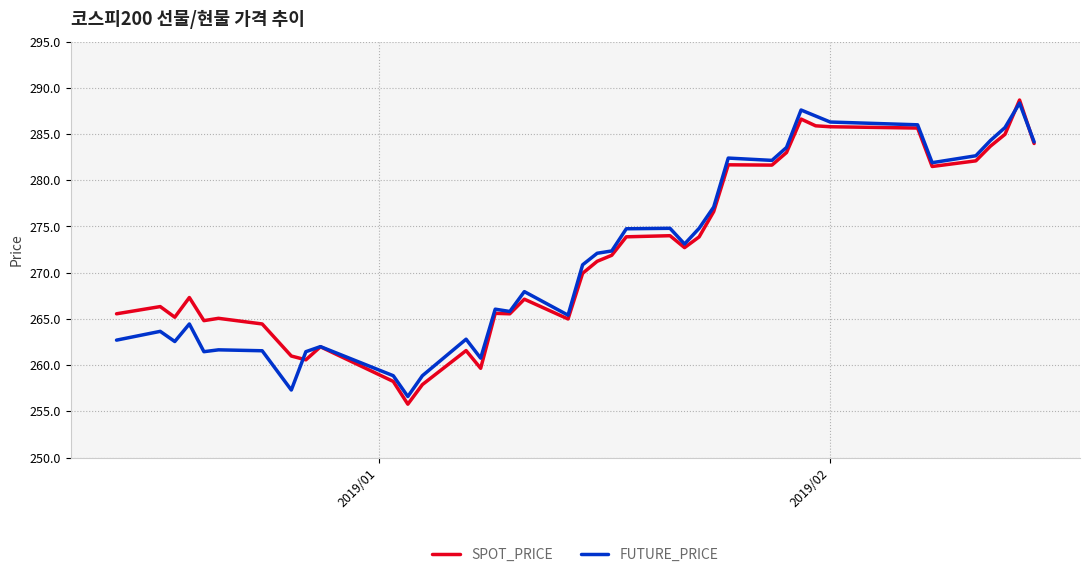

What are all the series names shown in the legend?

SPOT_PRICE, FUTURE_PRICE